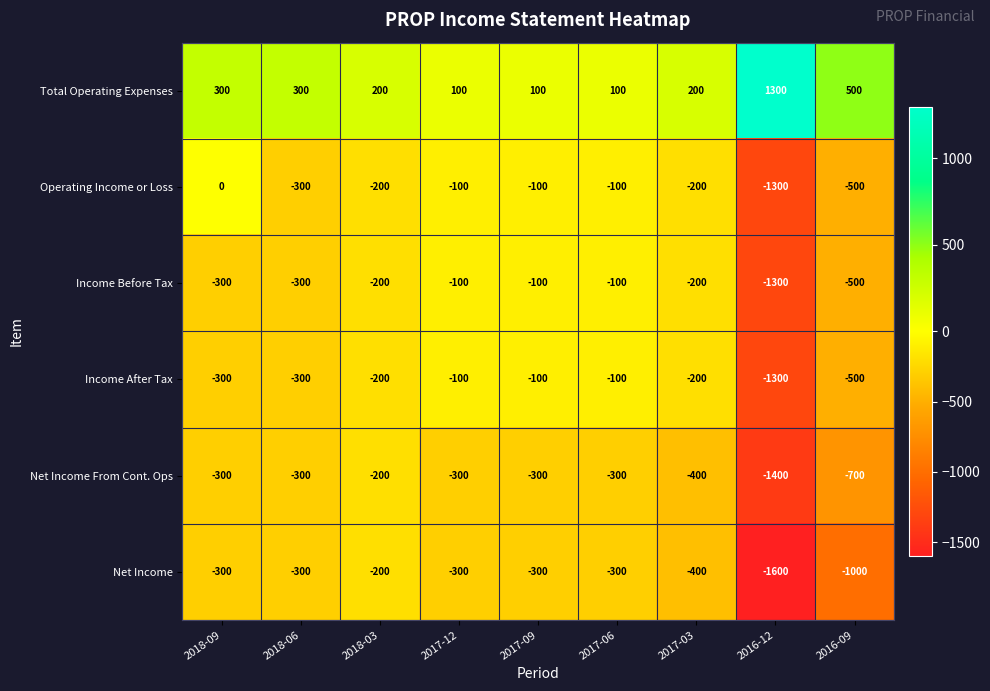

What is the difference between the highest and lowest values at 2018-06?

600